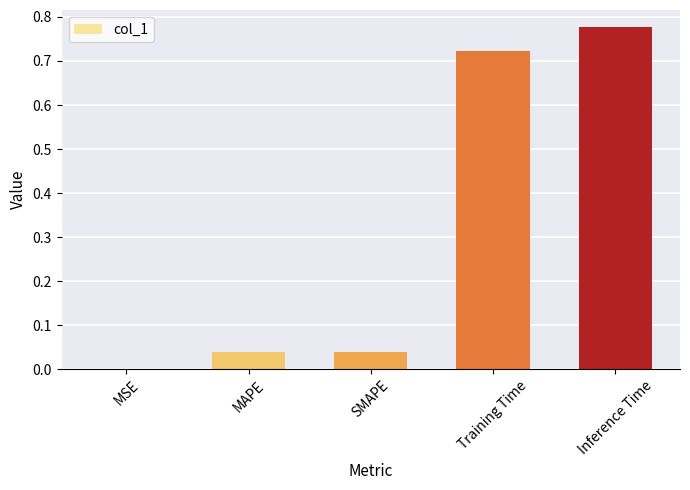

True or false: the data shows 0.4 at Inference Time.

False